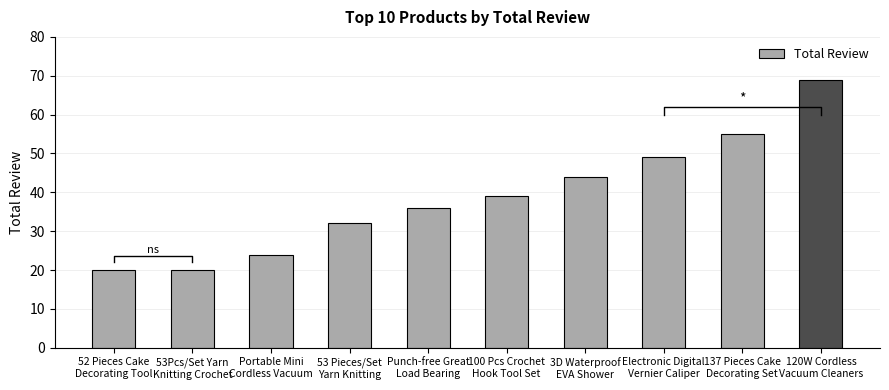

Does the chart contain any negative values?

No